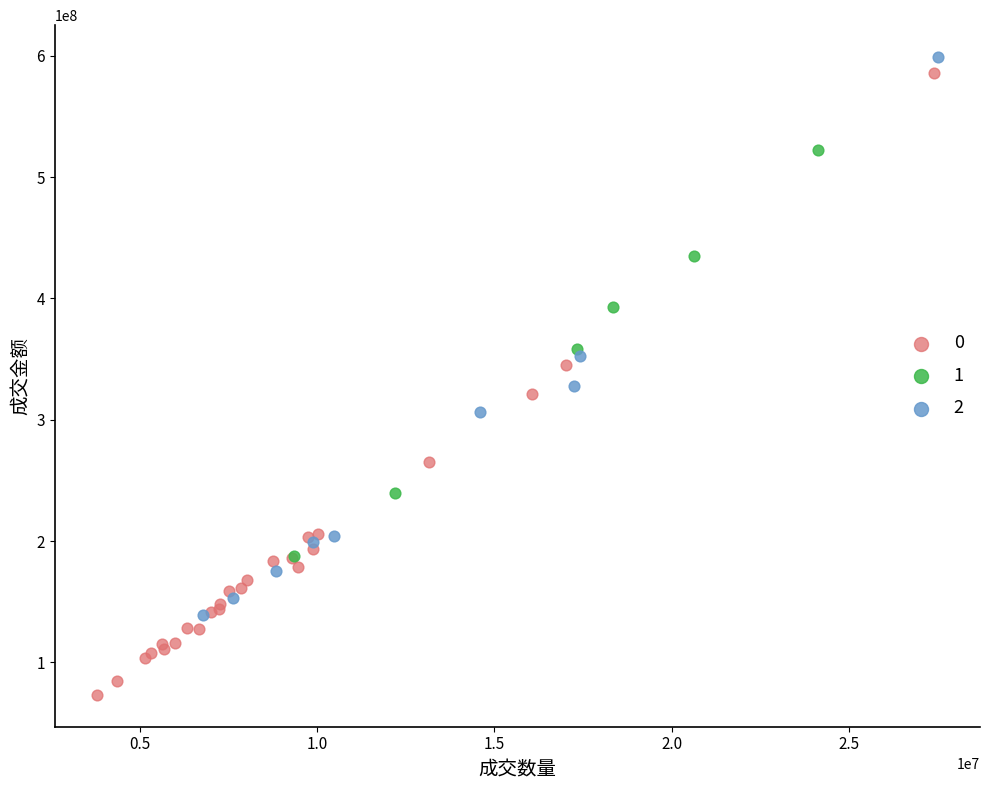

Which series contains the highest Y value?

2